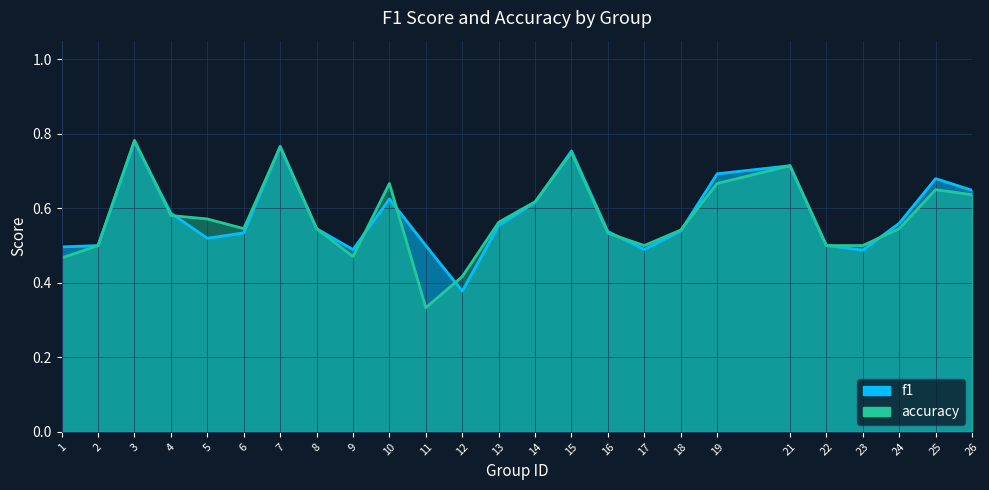

Rank the series by their average value, from lowest to highest.

accuracy, f1